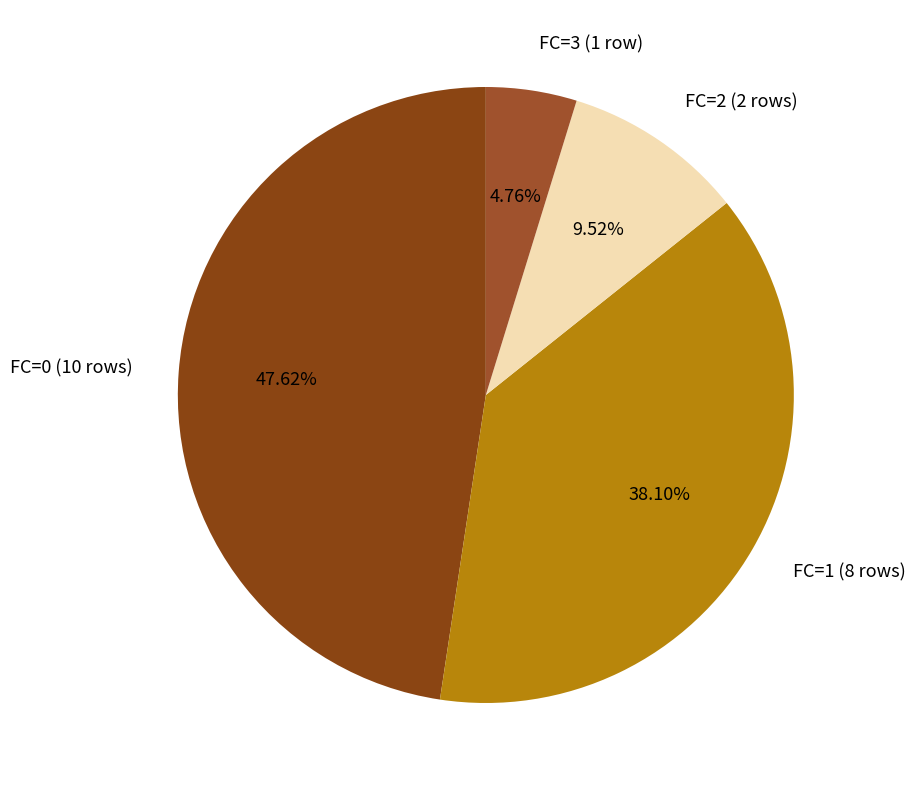

What percentage is the FC=1 slice, to the nearest percent?

38%